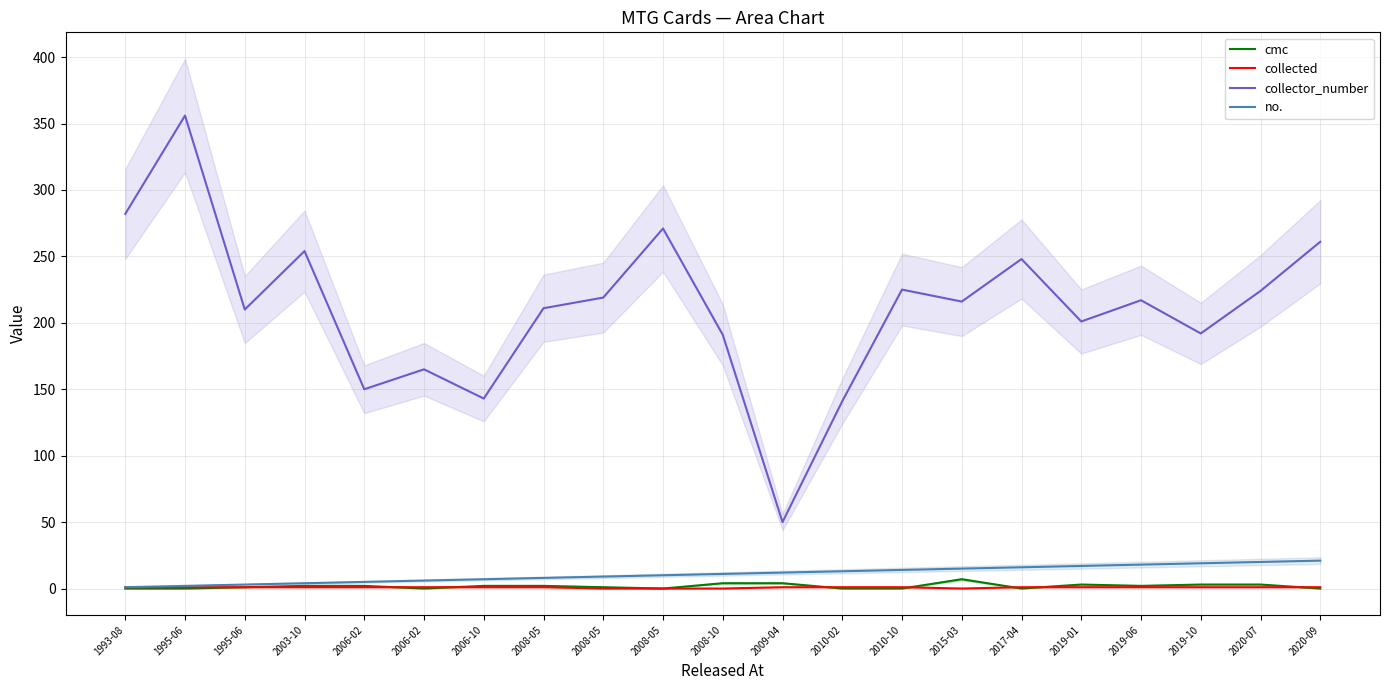

Count the number of categories in the chart.

21